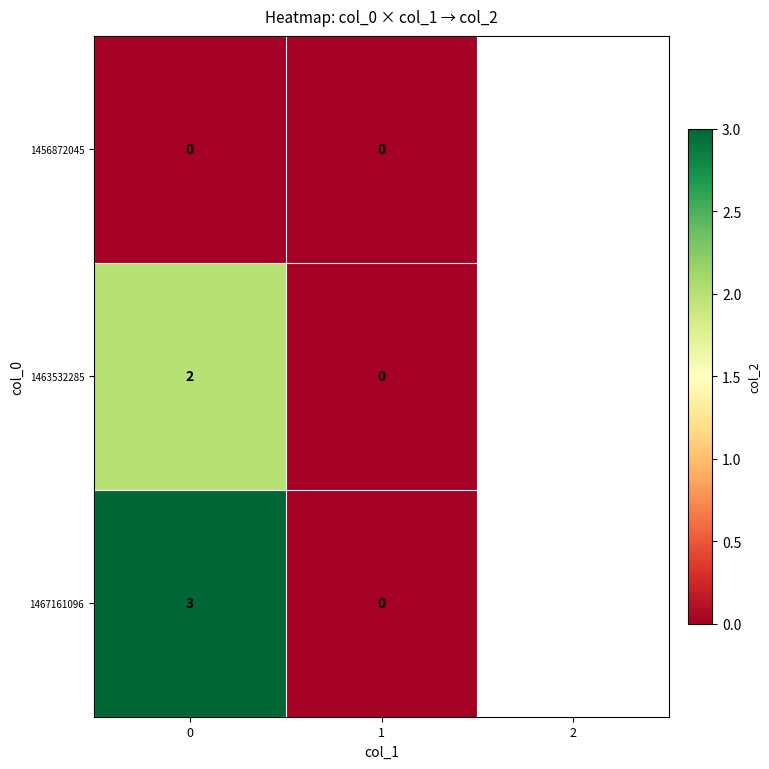

Which series changed the most between 0 and 1?

1467161096